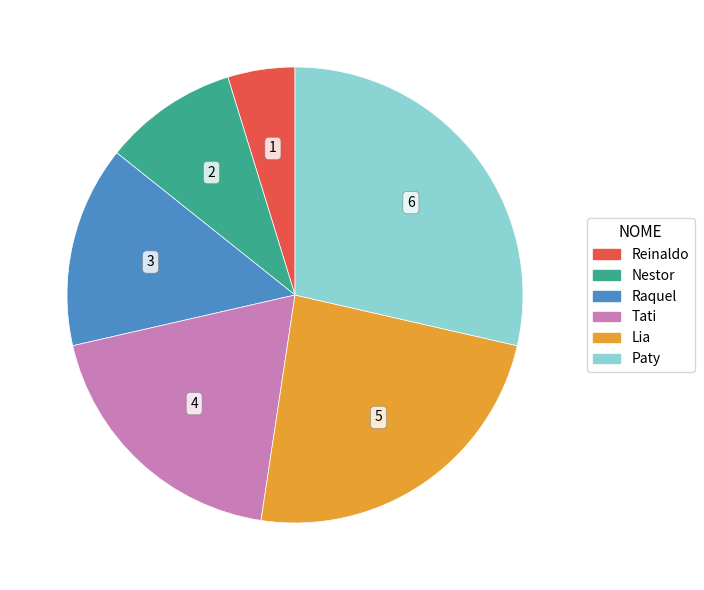

Approximately how many times larger is the value at Paty compared to Reinaldo?

6.0